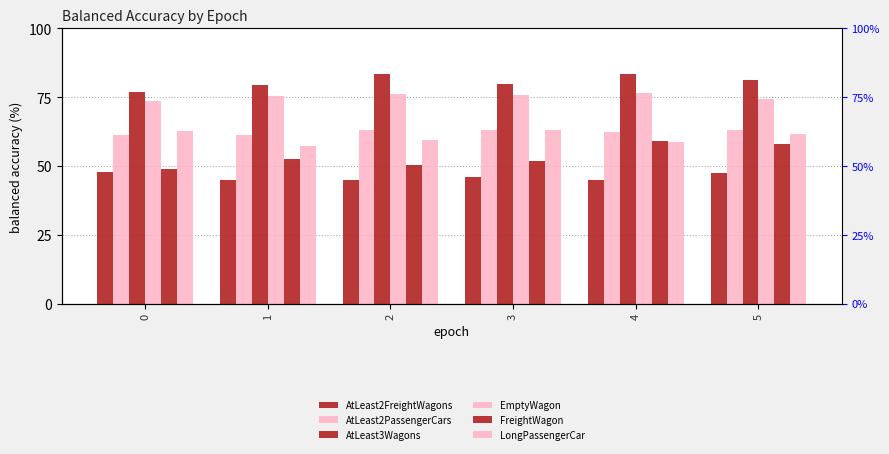

How many series are shown in this chart?

6